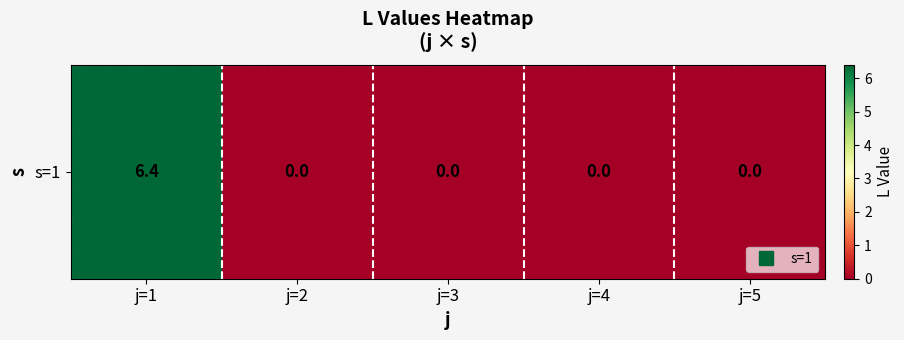

Reading right to left, transcribe all the data shown in this chart.

0.0	0.0	0.0	0.0	6.4